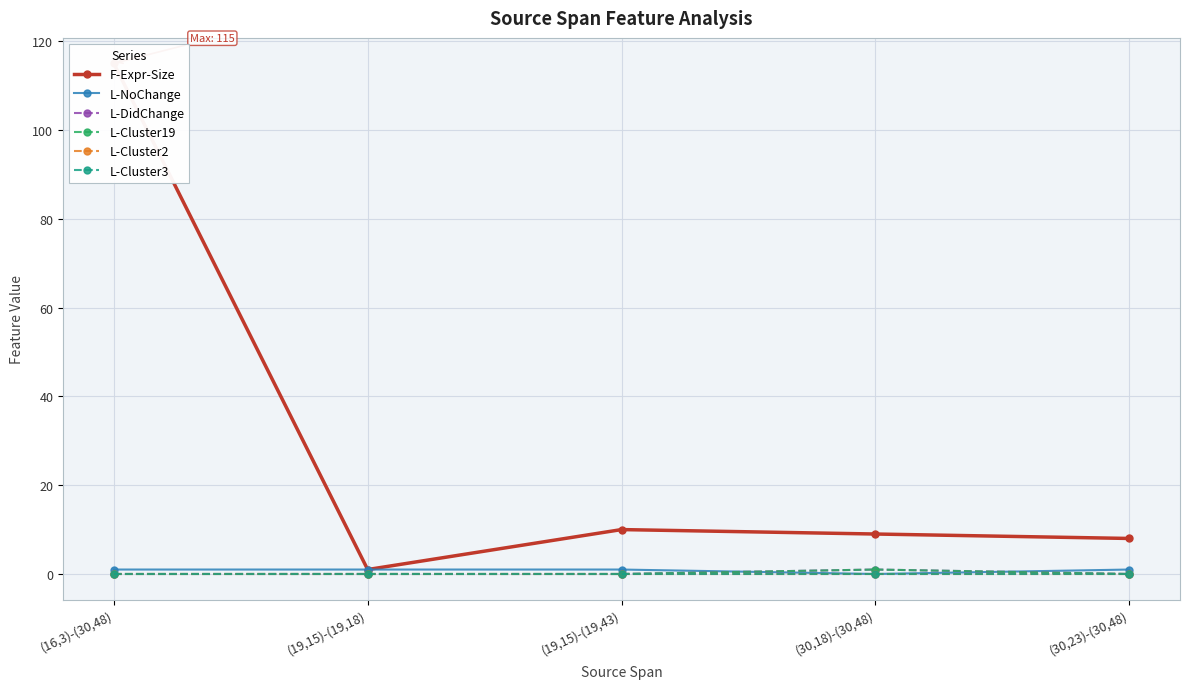

Reading left to right, extract all data points from this chart.

F-Expr-Size: (16,3)-(30,48)=115	(19,15)-(19,18)=1	(19,15)-(19,43)=10	(30,18)-(30,48)=9	(30,23)-(30,48)=8
L-NoChange: (16,3)-(30,48)=1	(19,15)-(19,18)=1	(19,15)-(19,43)=1	(30,18)-(30,48)=0	(30,23)-(30,48)=1
L-DidChange: (16,3)-(30,48)=0	(19,15)-(19,18)=0	(19,15)-(19,43)=0	(30,18)-(30,48)=1	(30,23)-(30,48)=0
L-Cluster19: (16,3)-(30,48)=0	(19,15)-(19,18)=0	(19,15)-(19,43)=0	(30,18)-(30,48)=1	(30,23)-(30,48)=0
L-Cluster2: (16,3)-(30,48)=0	(19,15)-(19,18)=0	(19,15)-(19,43)=0	(30,18)-(30,48)=0	(30,23)-(30,48)=0
L-Cluster3: (16,3)-(30,48)=0	(19,15)-(19,18)=0	(19,15)-(19,43)=0	(30,18)-(30,48)=0	(30,23)-(30,48)=0